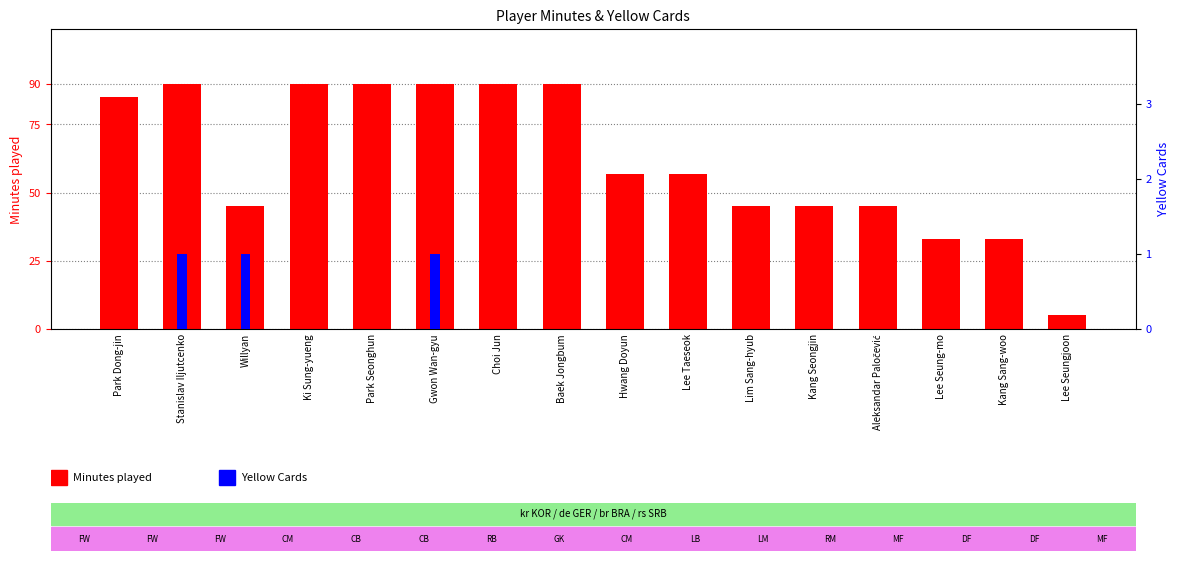

List the labels in order of Minutes played value, largest first.

Stanislav Iljutcenko, Ki Sung-yueng, Park Seonghun, Gwon Wan-gyu, Choi Jun, Baek Jongbum, Park Dong-jin, Hwang Doyun, Lee Taeseok, Willyan, Lim Sang-hyub, Kang Seongjin, Aleksandar Paločević, Lee Seung-mo, Kang Sang-woo, Lee Seungjoon